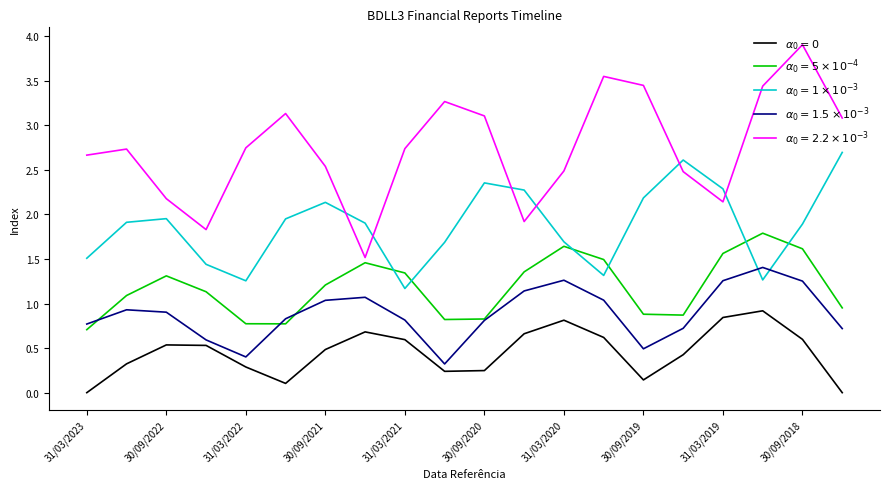

What is the maximum value shown in the chart?

3.9